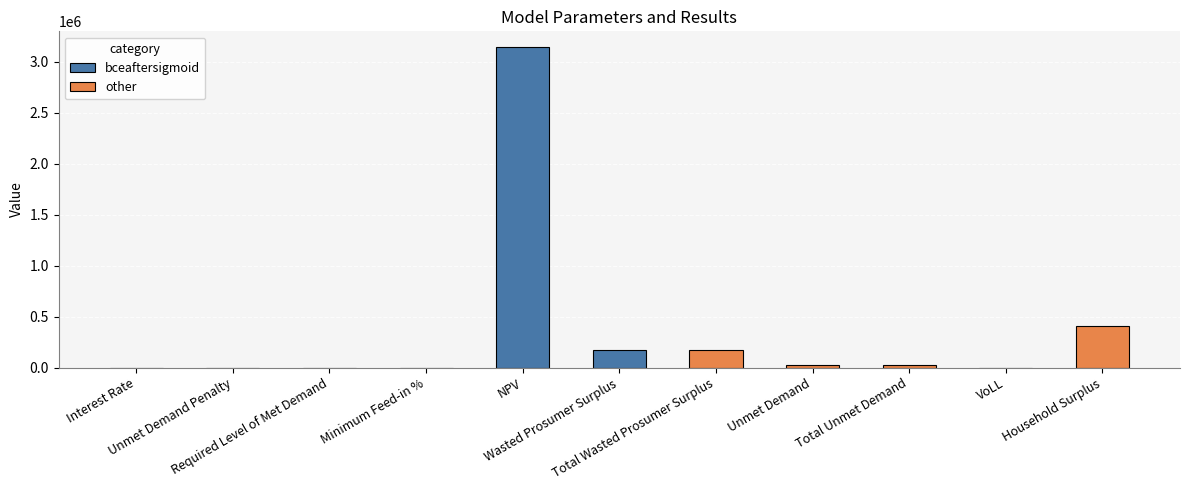

What is the label of the 6th bar from the left?

Wasted Prosumer Surplus